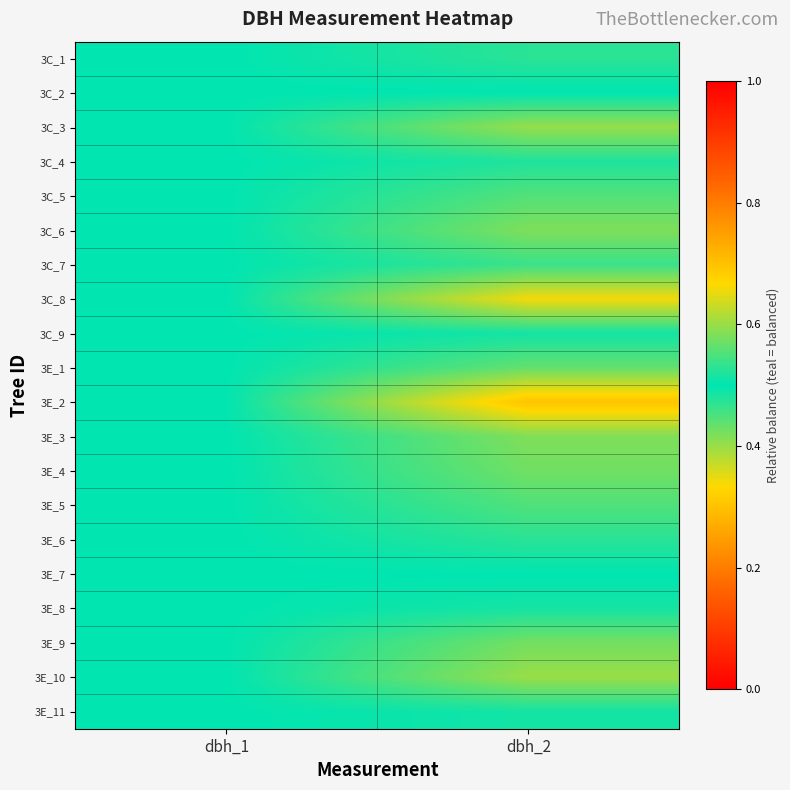

Which series has the largest range (max minus min)?

3E_2